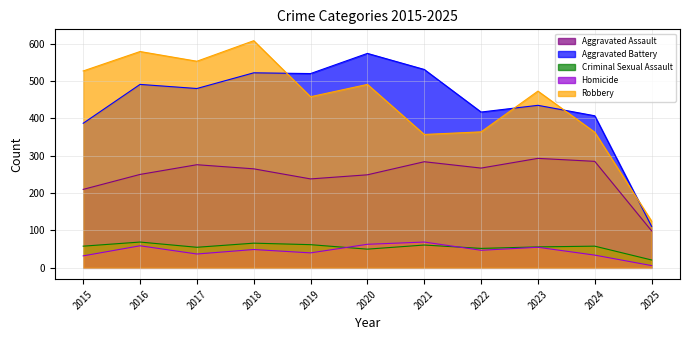

What is the value of the Robbery point at the 1st from the left?

527